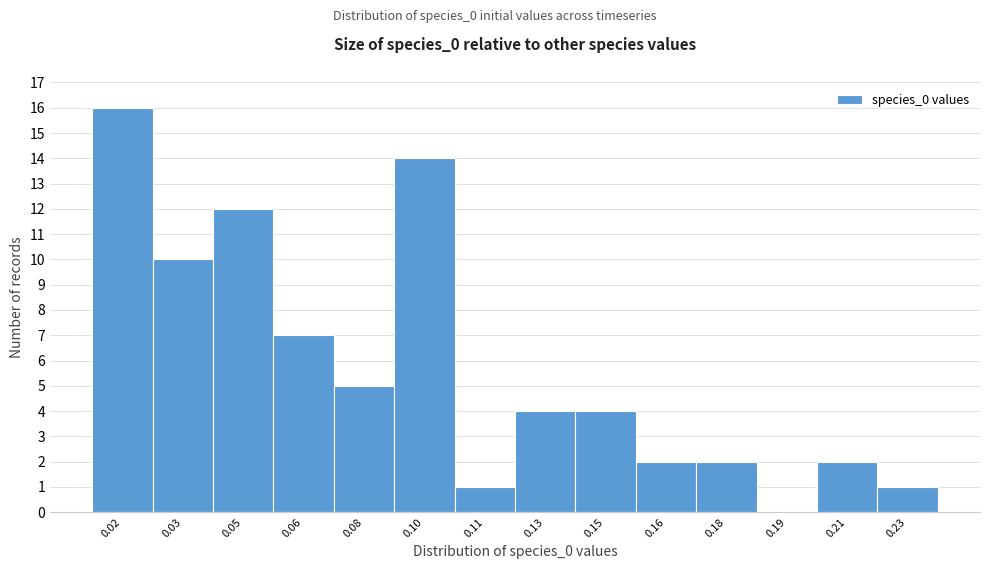

Reading right to left, list all the values displayed in this chart.

0.23=1	0.21=2	0.19=0	0.18=2	0.16=2	0.15=4	0.13=4	0.11=1	0.10=14	0.08=5	0.06=7	0.05=12	0.03=10	0.02=16